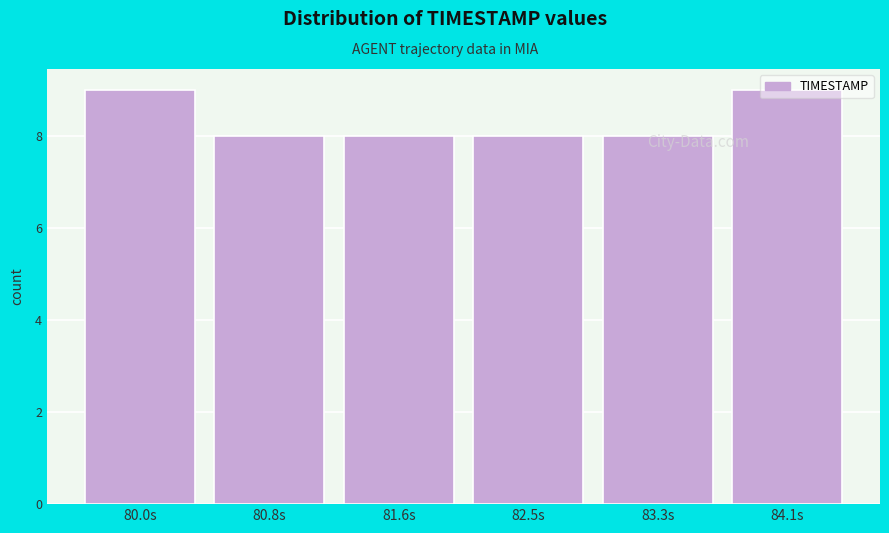

What is the label of the 6th bar from the left?

84.1s